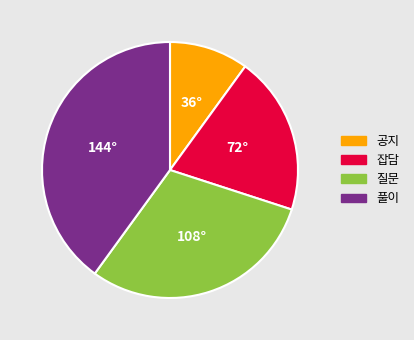

The 공지 slice represents 19% of the pie. True or false?

False